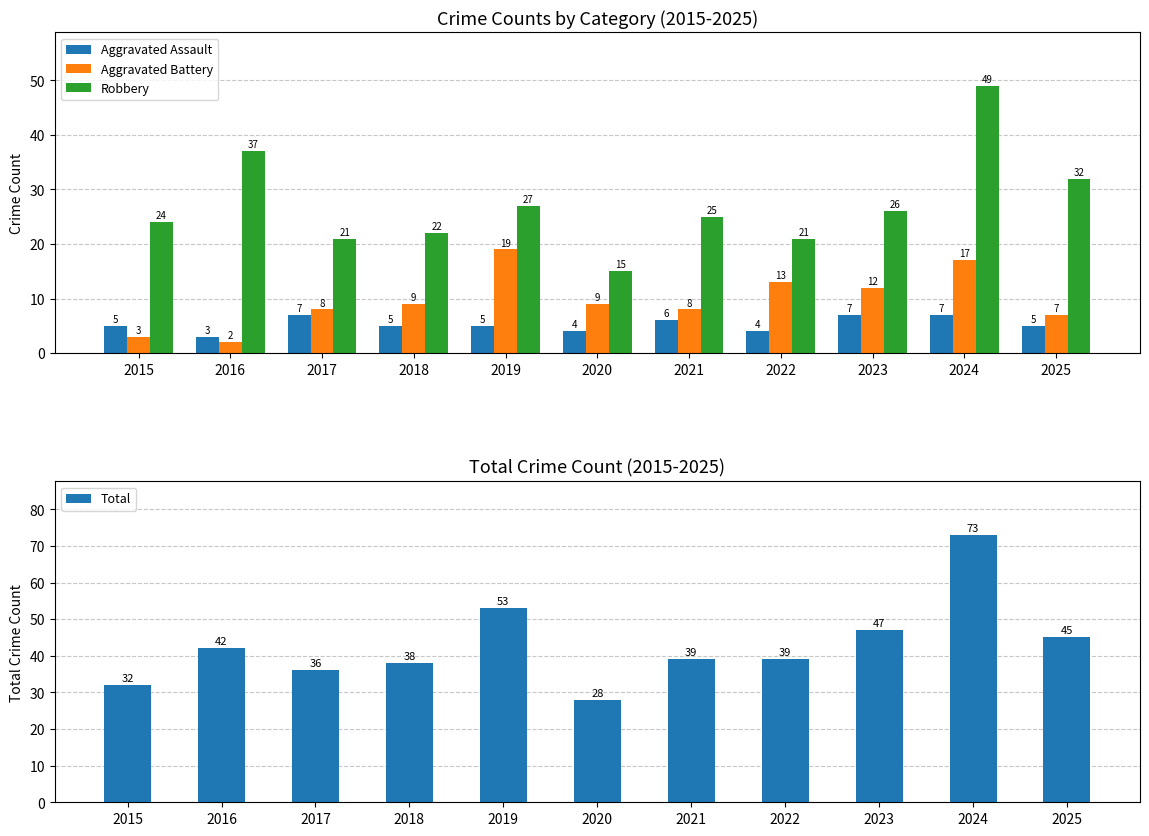

Does the chart contain stacked bars?

No